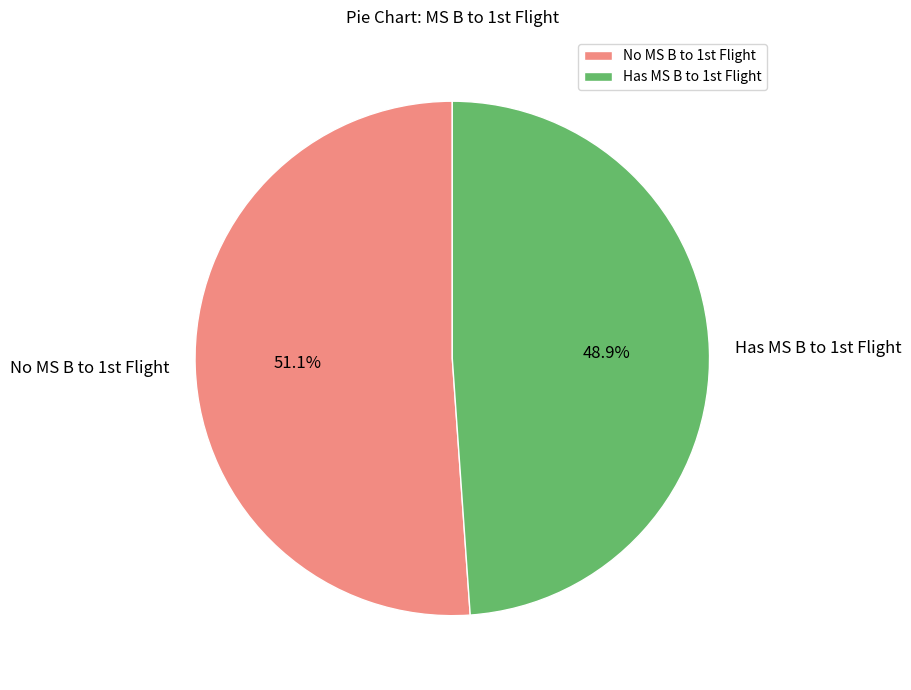

Is there a majority slice in this chart?

Yes